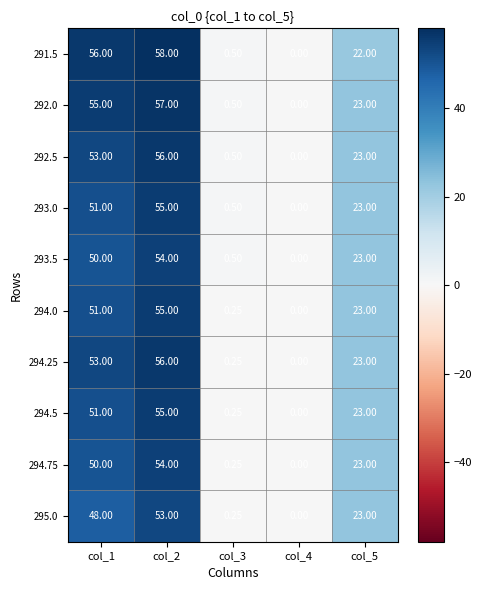

At which category is the sum across all series the highest?

col_2